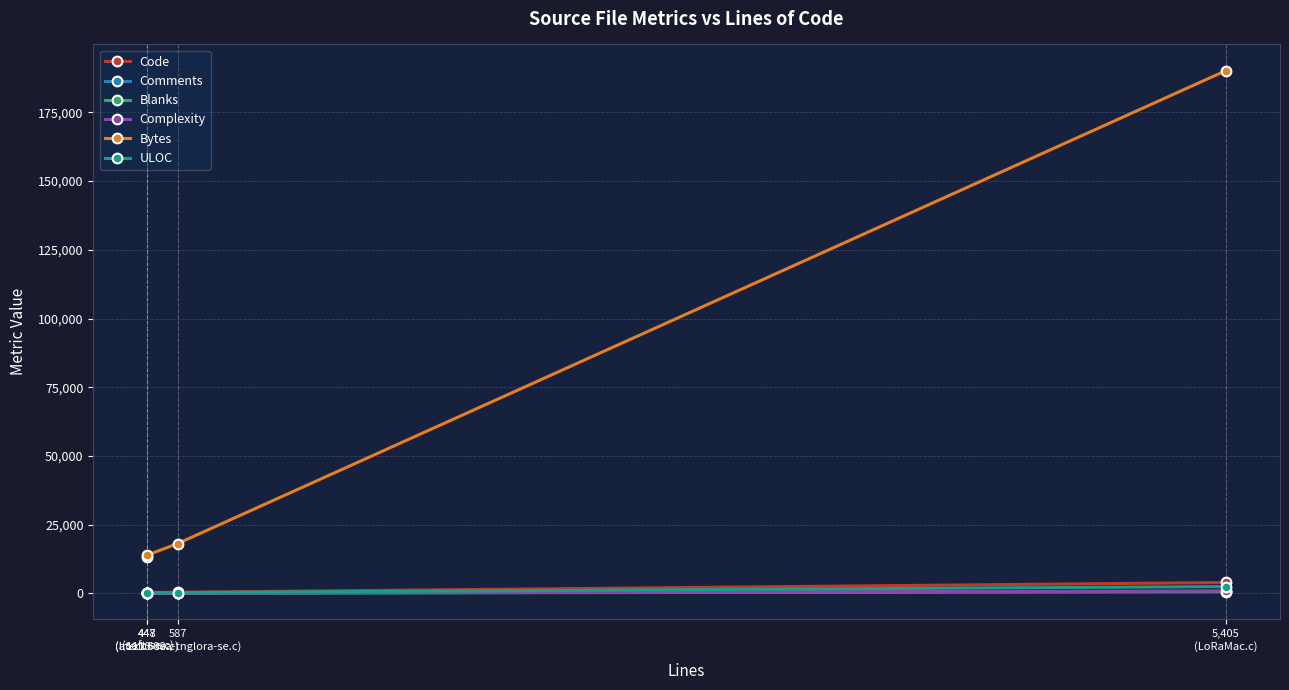

Rank the categories by ULOC value from lowest to highest.

448
(soft-se.c), 447
(lr1110-se.c), 587
(atecc608a-tnglora-se.c), 5,405
(LoRaMac.c)